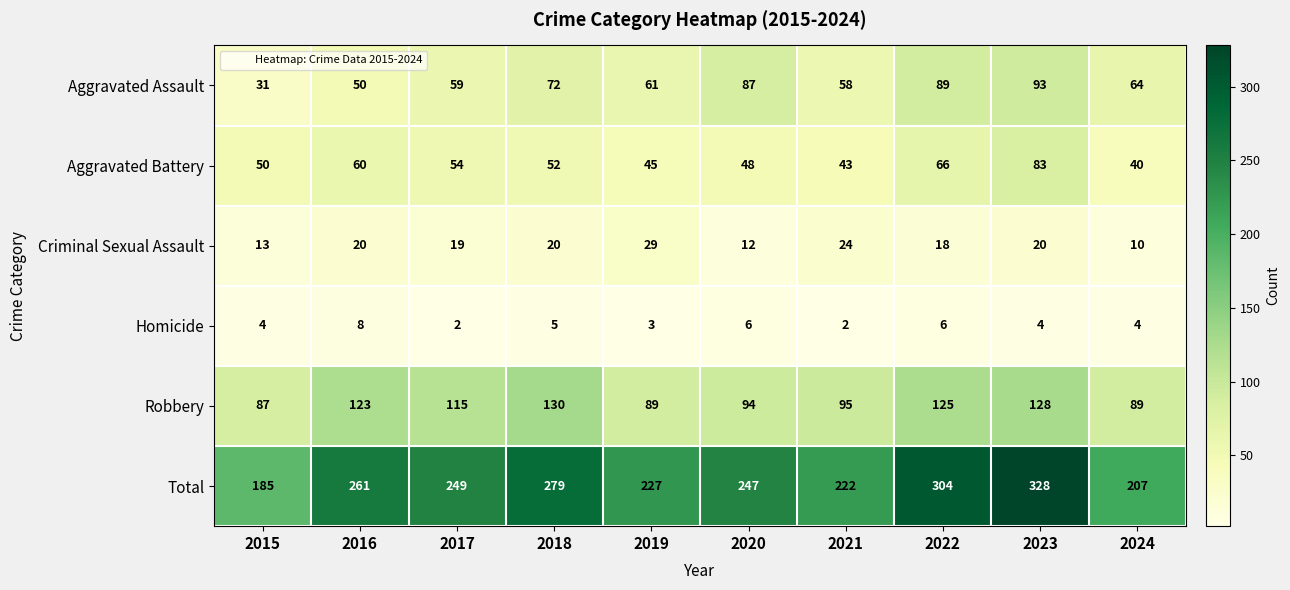

What is the average value of the Aggravated Battery series?

54